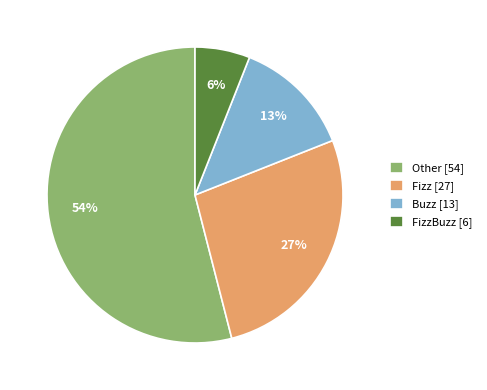

Rank the categories by value from lowest to highest.

FizzBuzz [6], Buzz [13], Fizz [27], Other [54]